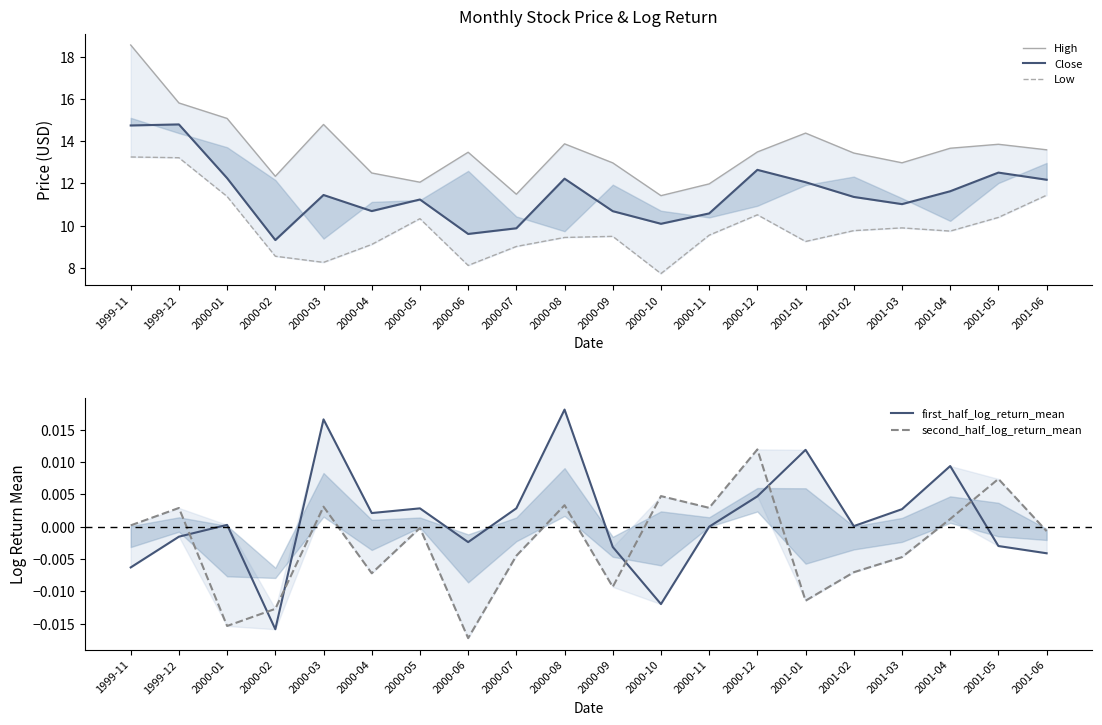

What is the difference between the second highest and minimum values in the High series?

4.4